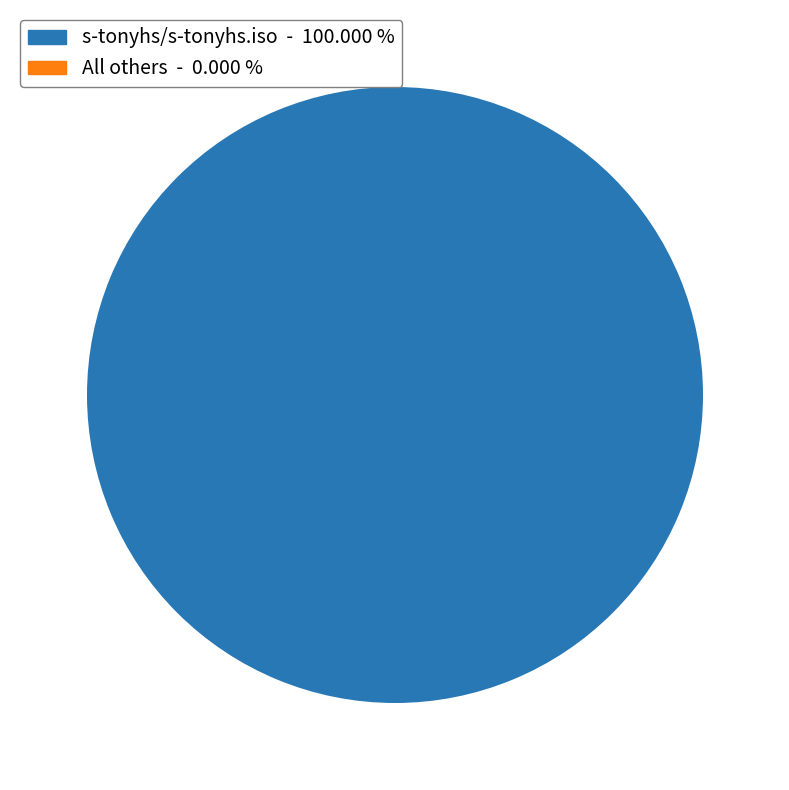

Is there a majority slice in this chart?

Yes